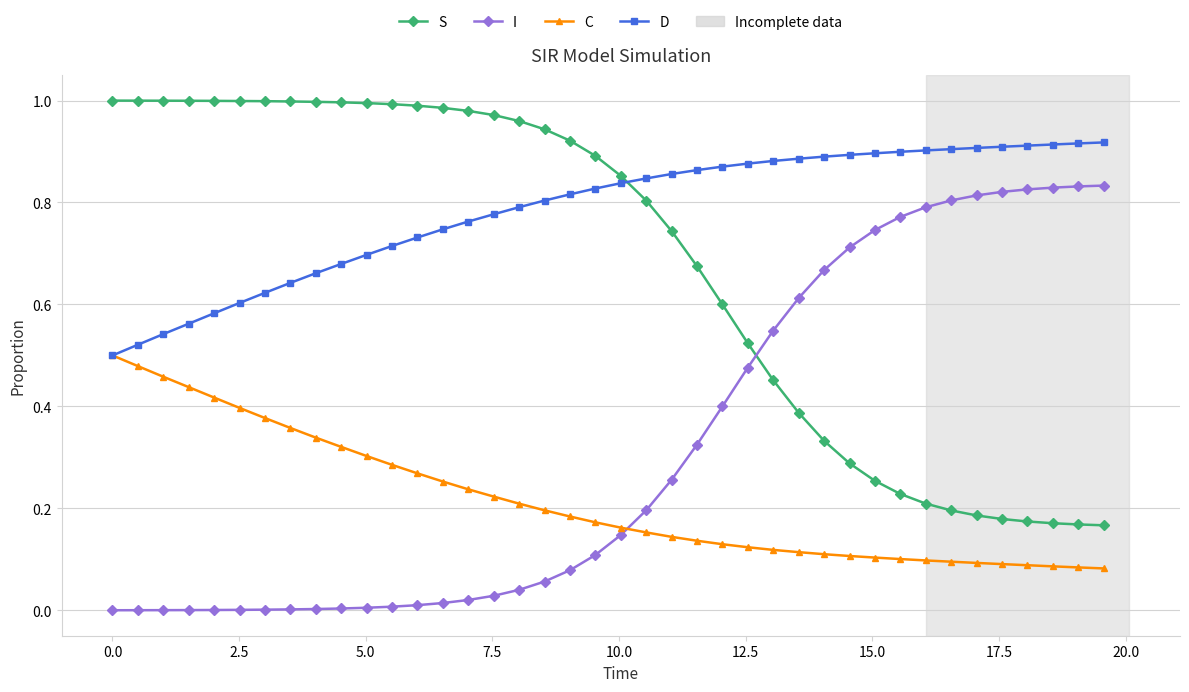

True or false: S and D cross at least once.

True